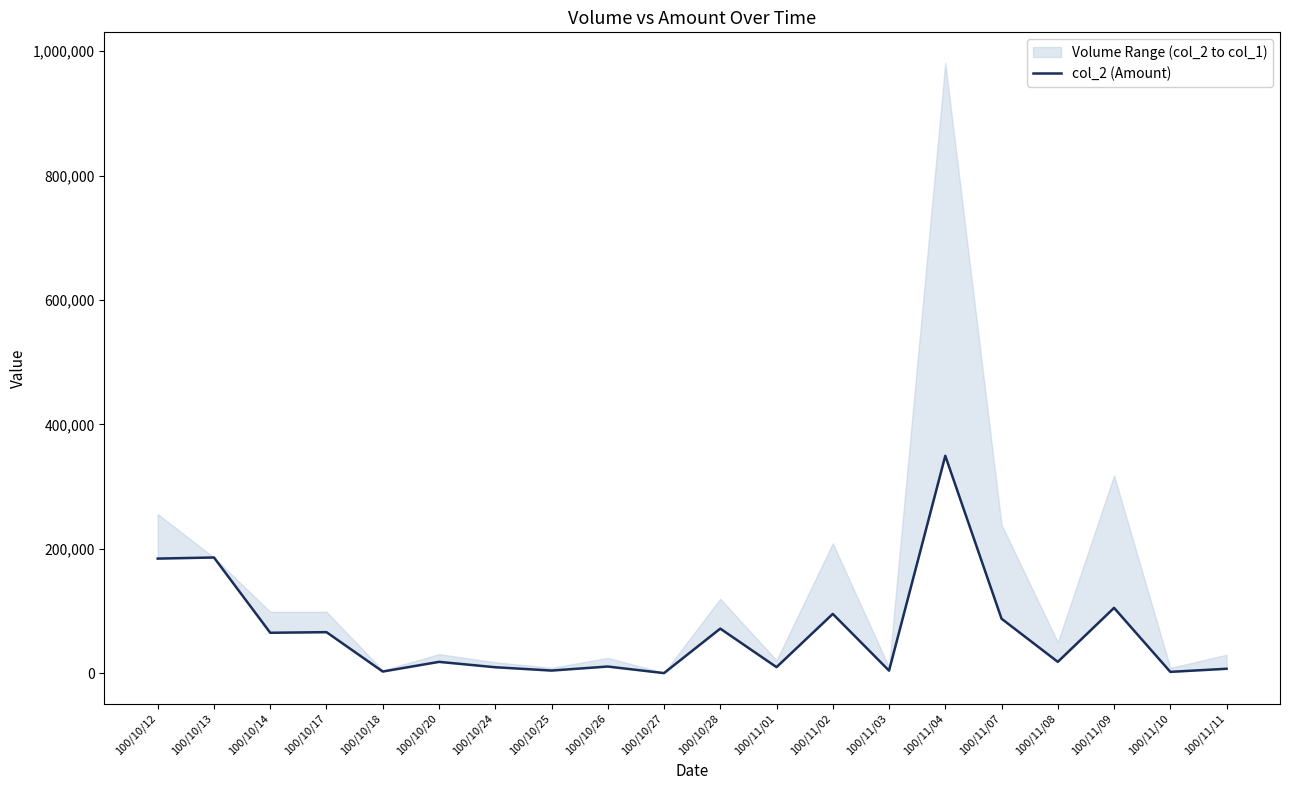

What is the difference between the maximum and minimum values?

349160